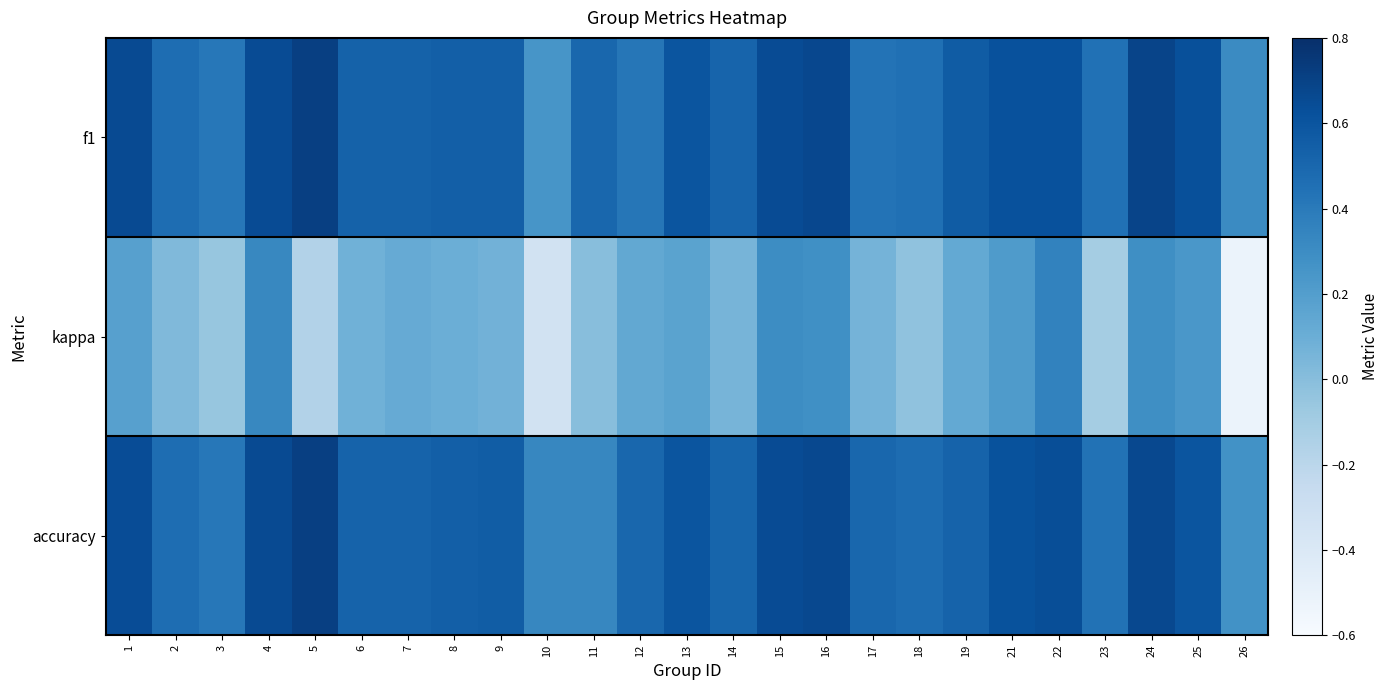

At 14, list the series in order from smallest to largest.

kappa, accuracy, f1